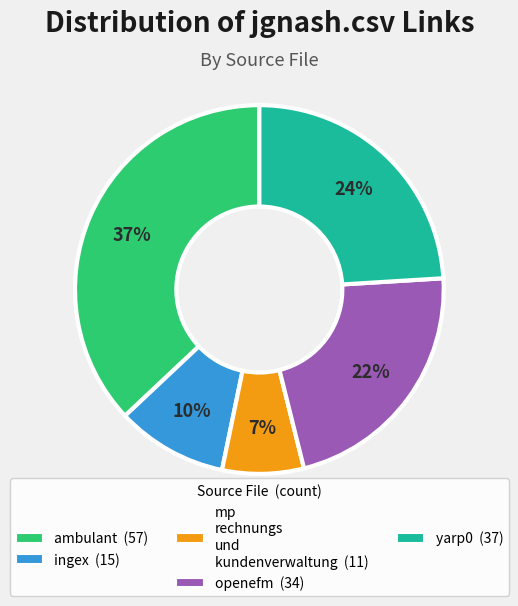

To the nearest percent, what is the difference between the largest and smallest slice percentages?

30%